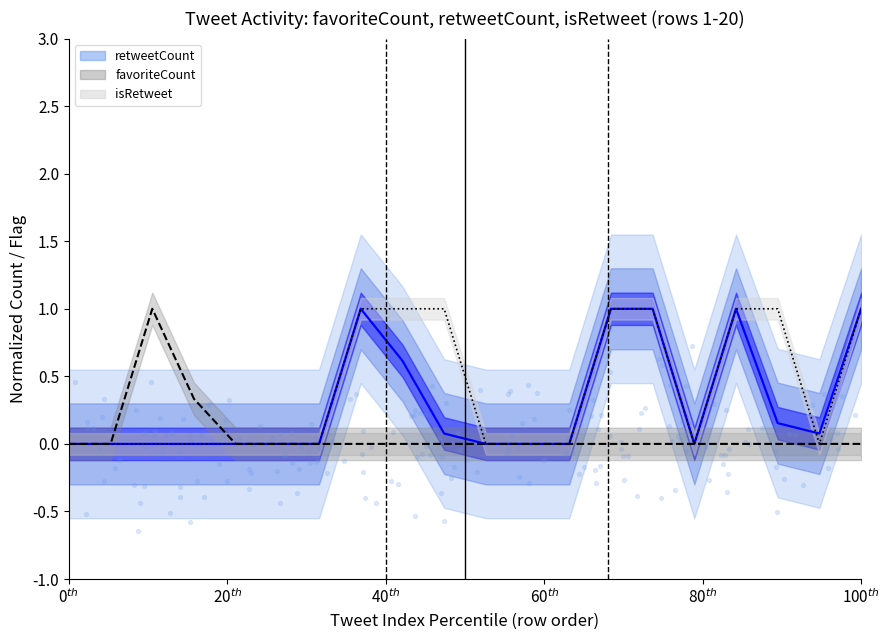

Is the value of isRetweet_int at 19 greater than the value of favoriteCount at 16?

No